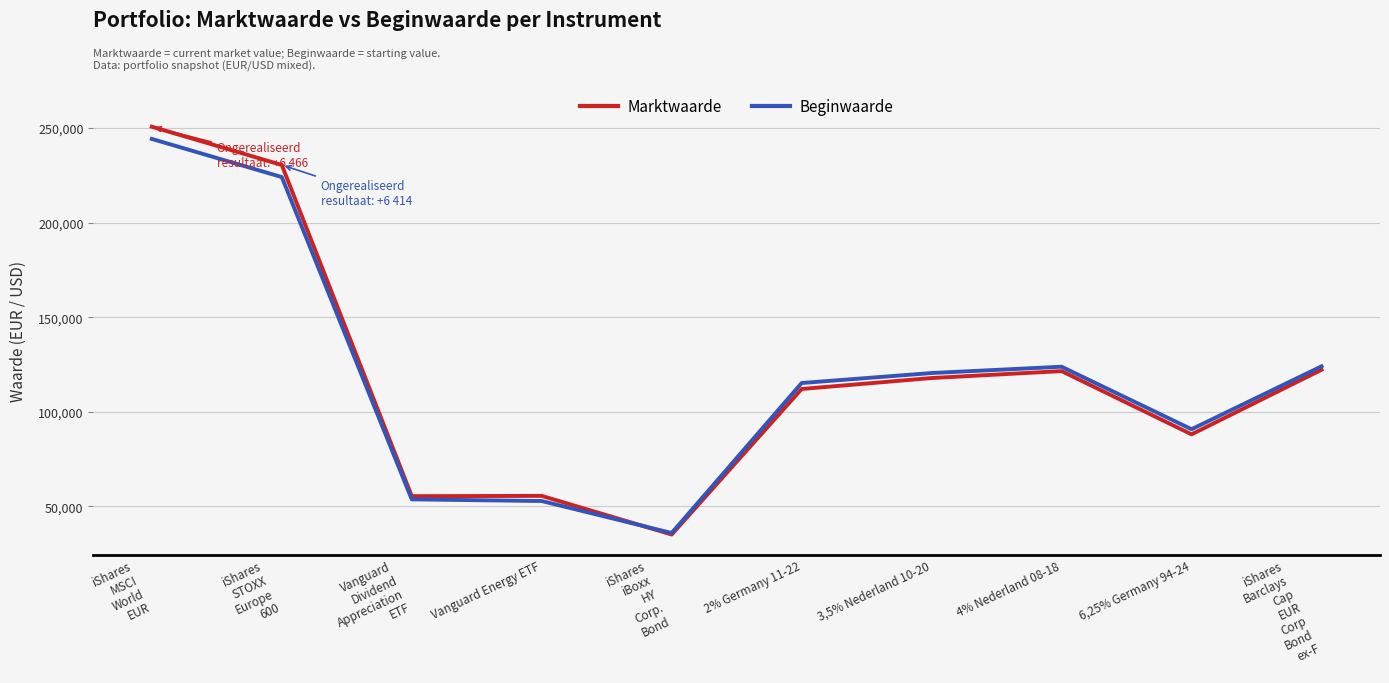

What is the lowest value of the Beginwaarde series?

35800